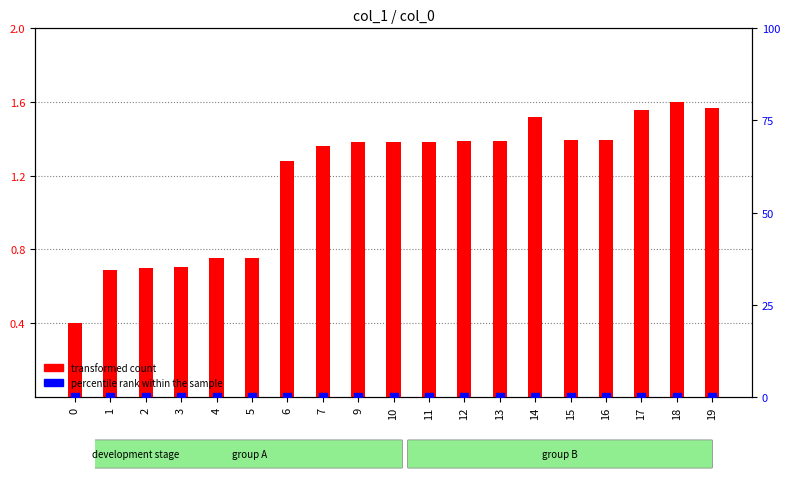

At which category is the sum across all series the highest?

18